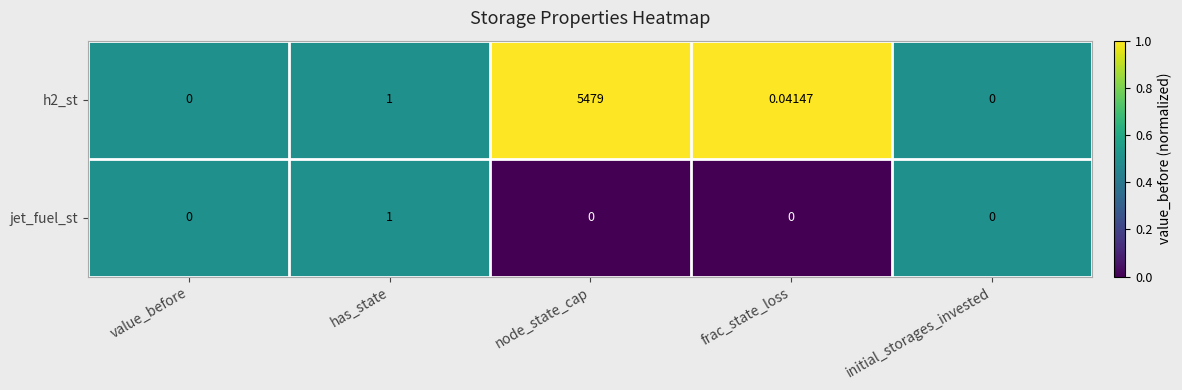

At which category does the chart reach its peak across all series?

node_state_cap